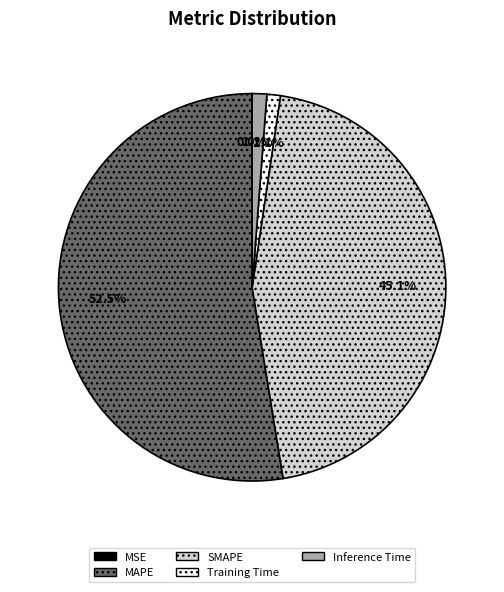

Is it true that Inference Time is 1% of the pie?

True